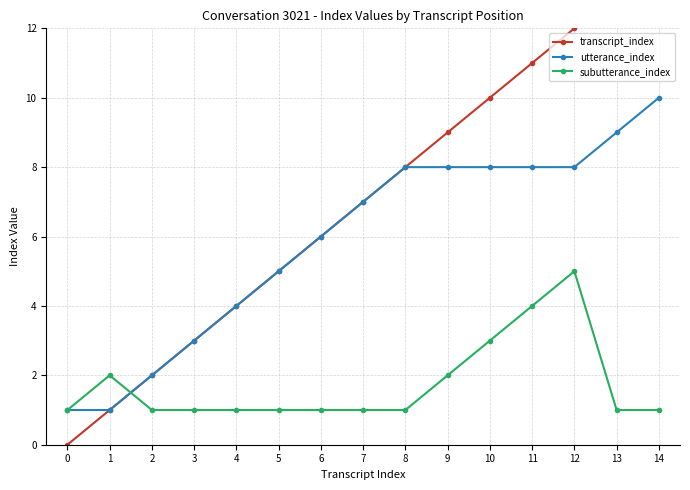

What are all the series names shown in the legend?

transcript_index, utterance_index, subutterance_index